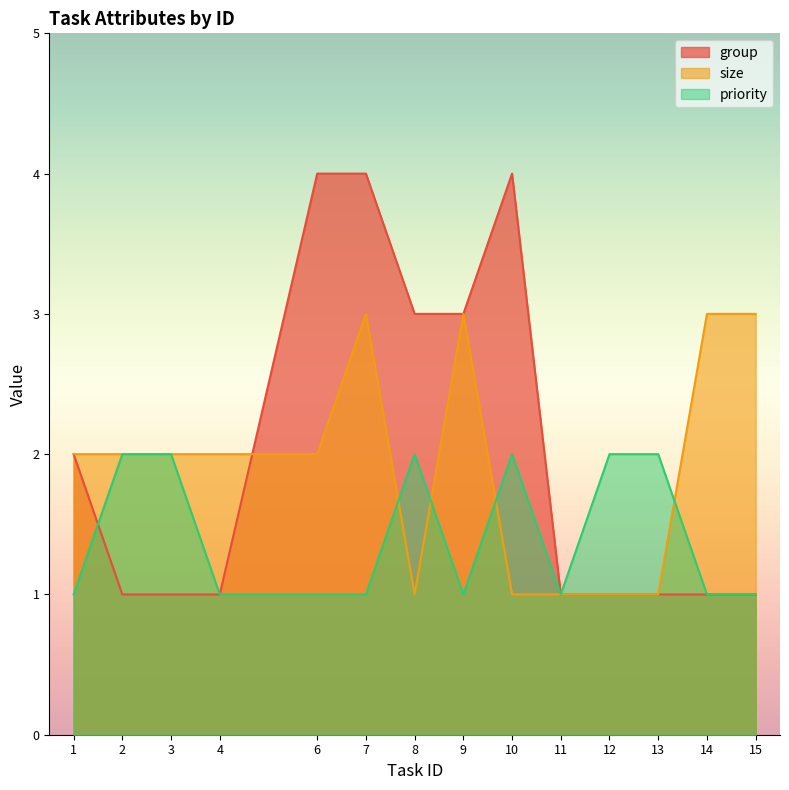

What is the greatest value displayed?

4